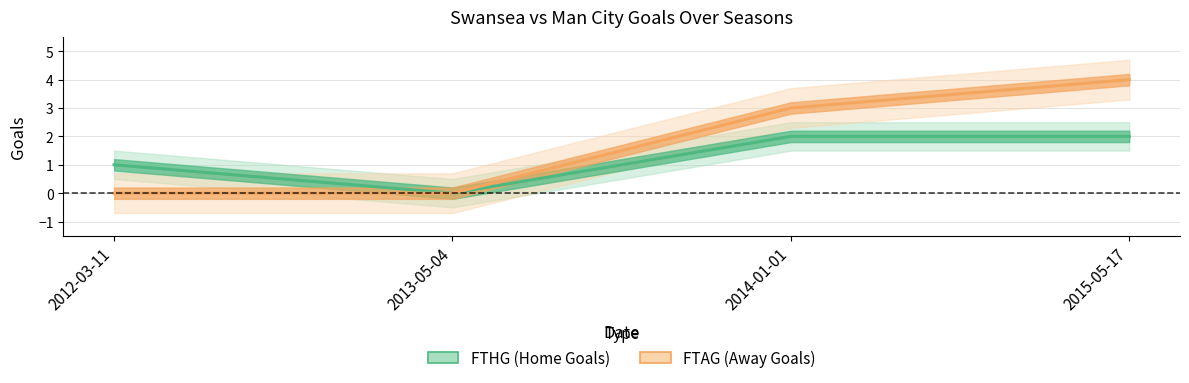

True or false: FTAG has more than 1 interior local peaks.

False